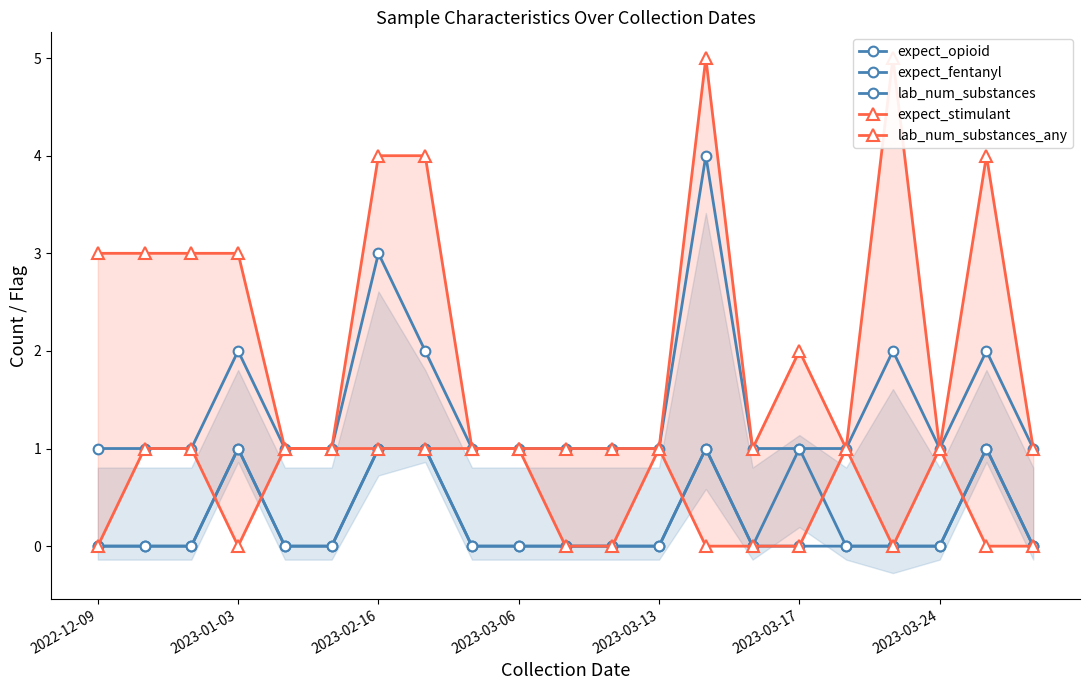

What are all the series names shown in the legend?

expect_opioid, expect_fentanyl, lab_num_substances, expect_stimulant, lab_num_substances_any